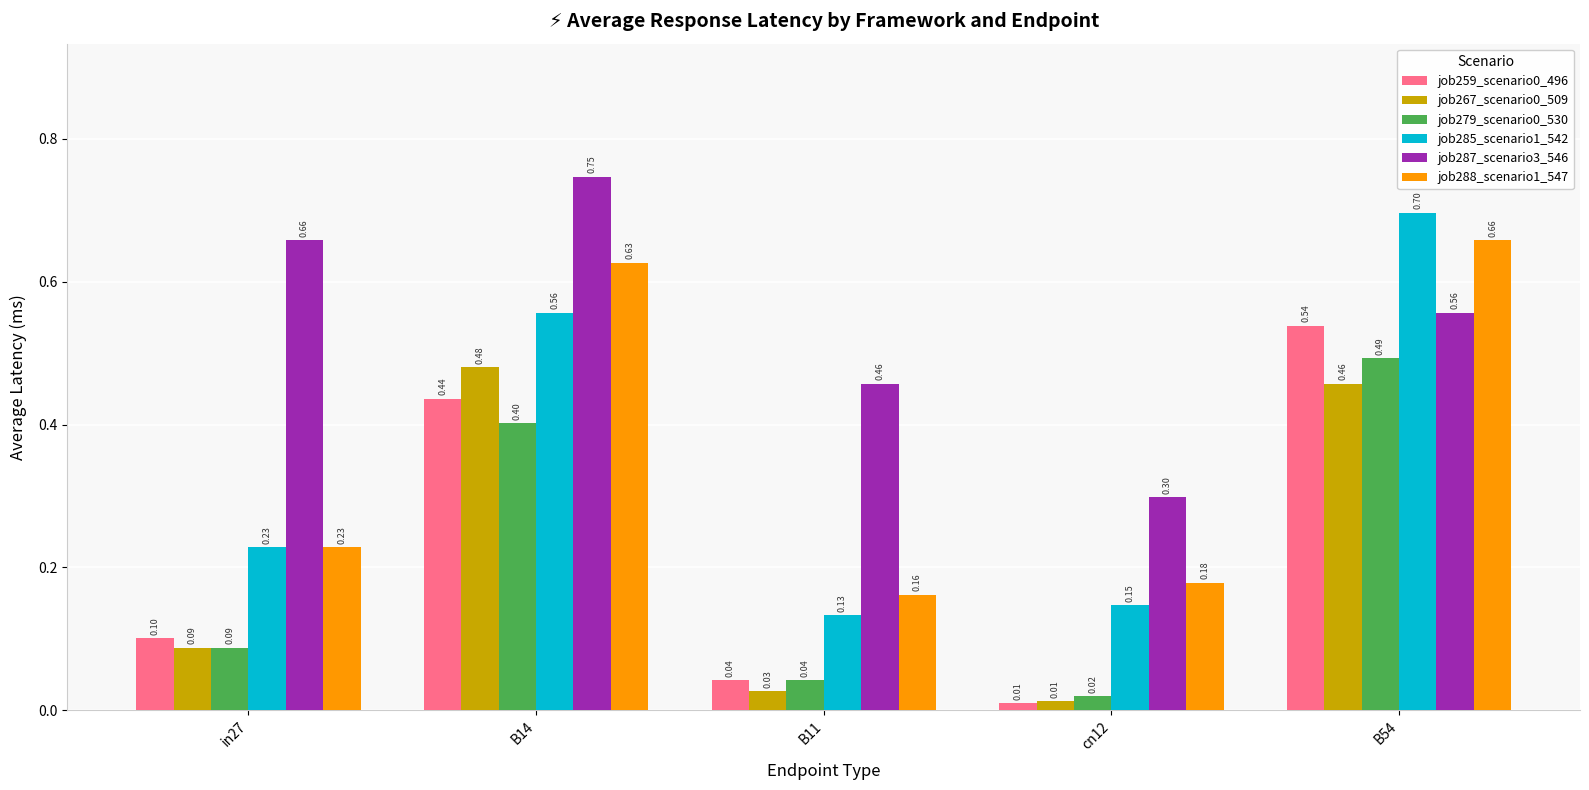

List the labels in order of job285_scenario1_542 value, largest first.

B54, B14, in27, cn12, B11